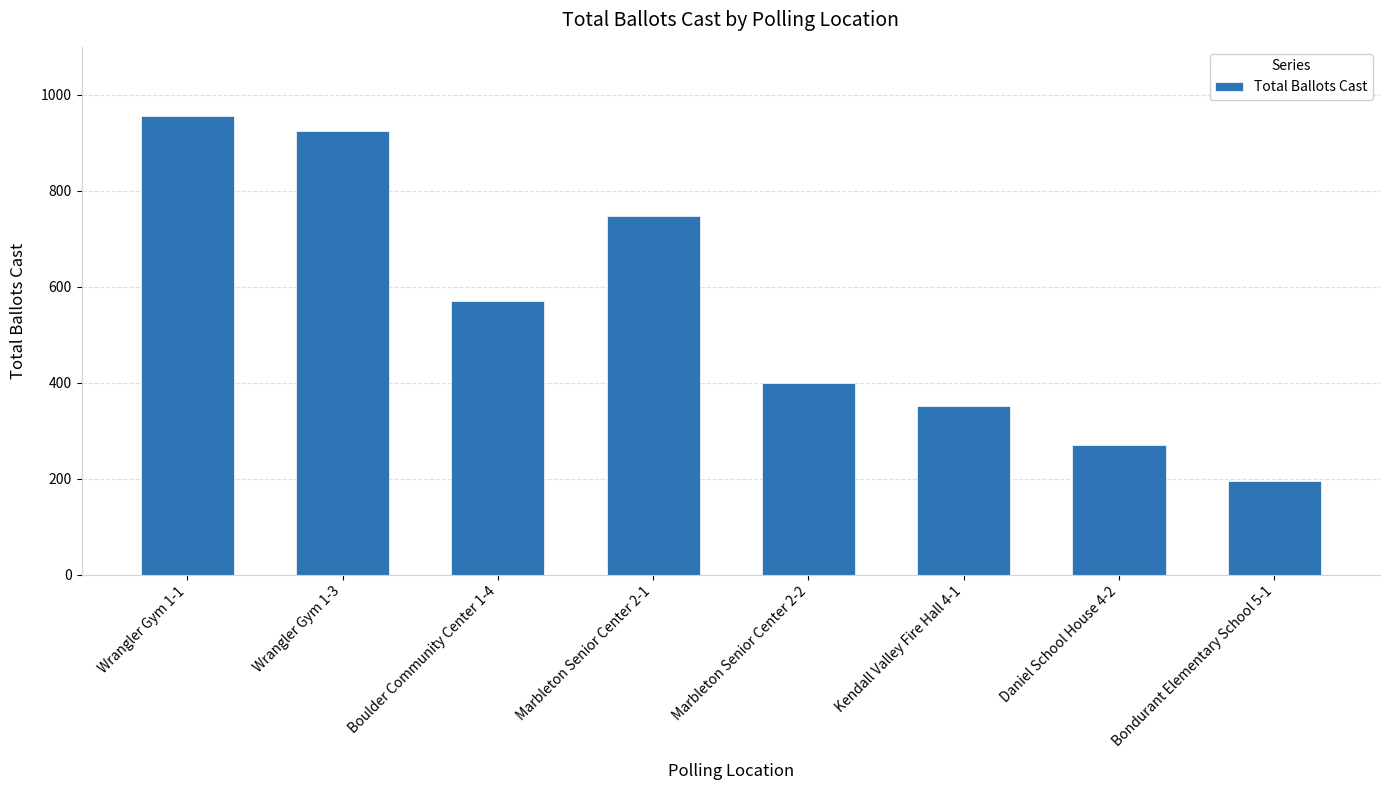

The value at Marbleton Senior Center 2-1 is 746. True or false?

True